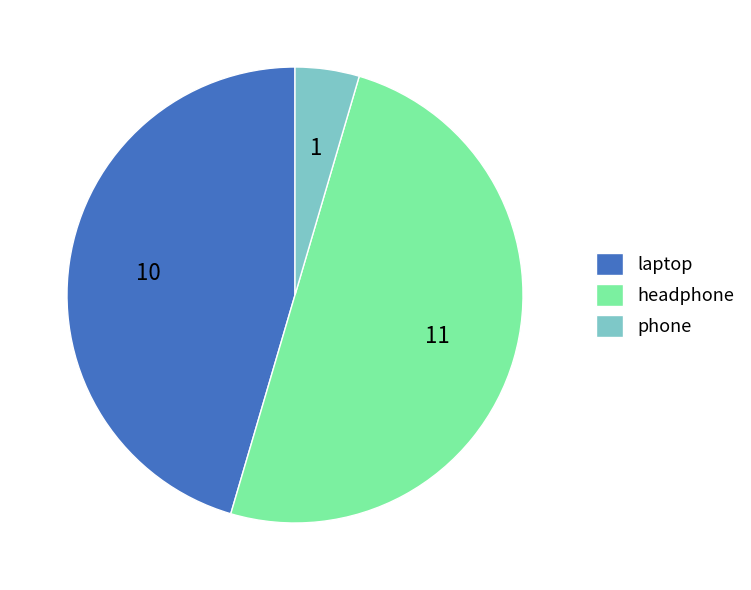

What is the smallest slice in the pie chart?

phone